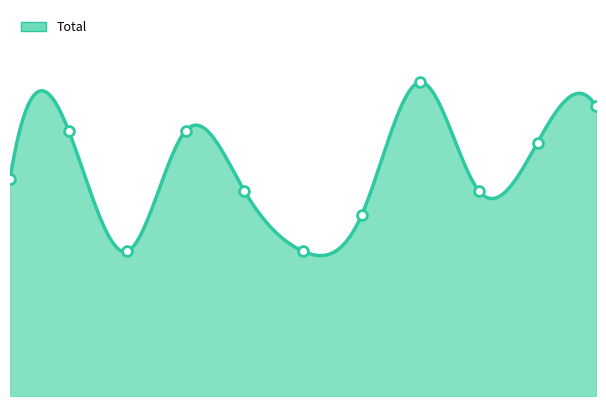

Between 2025 and 2016, which is larger?

2025